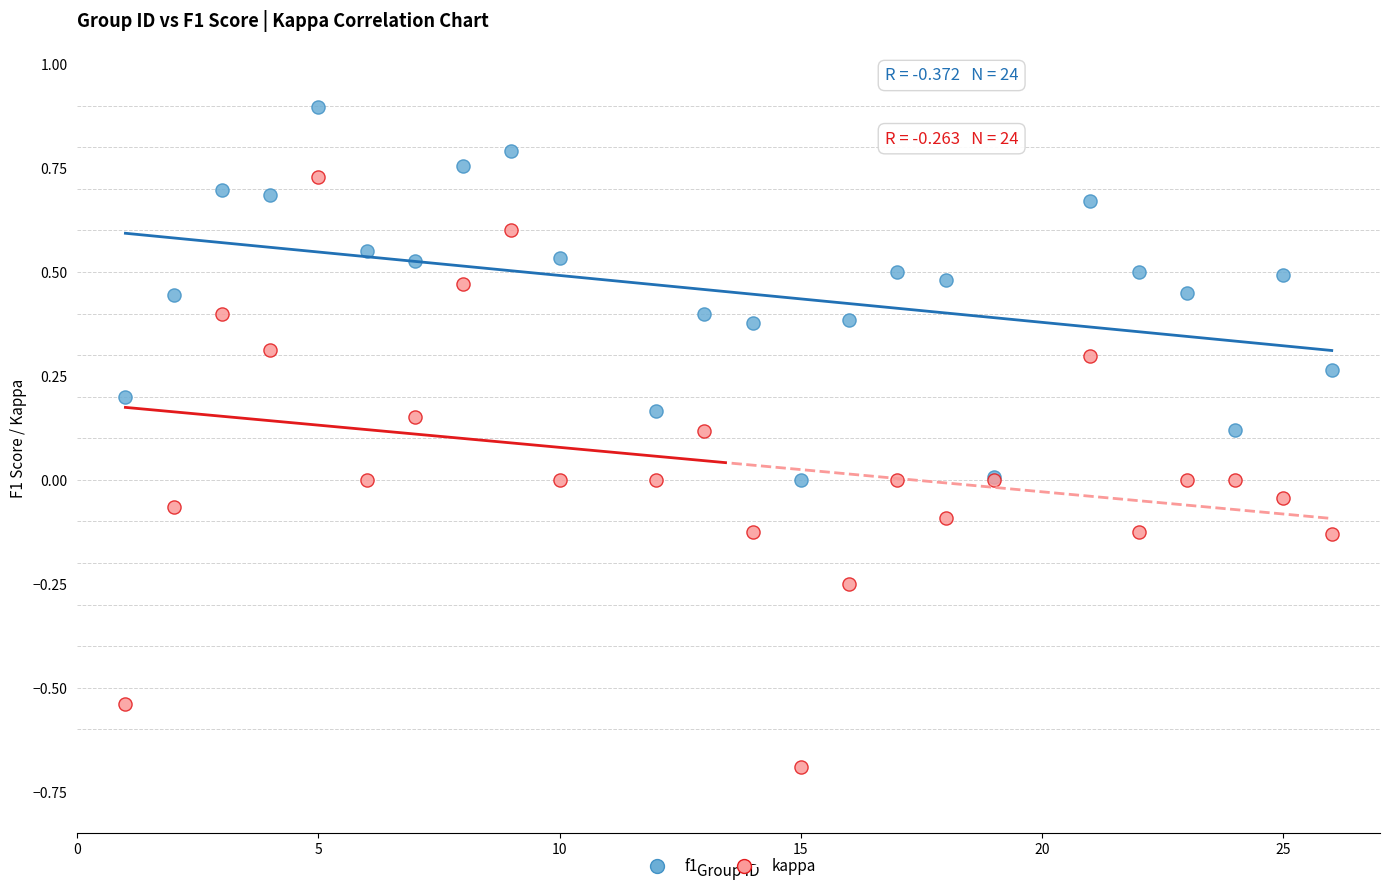

Which series contains the highest Y value?

f1